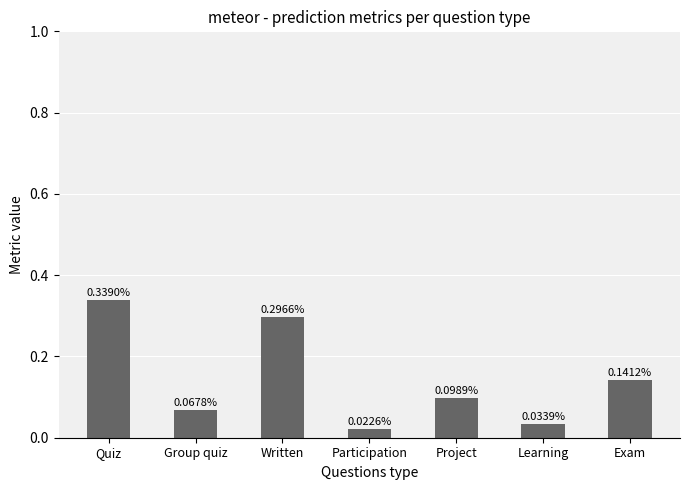

What is the label of the 1st bar from the right?

Exam